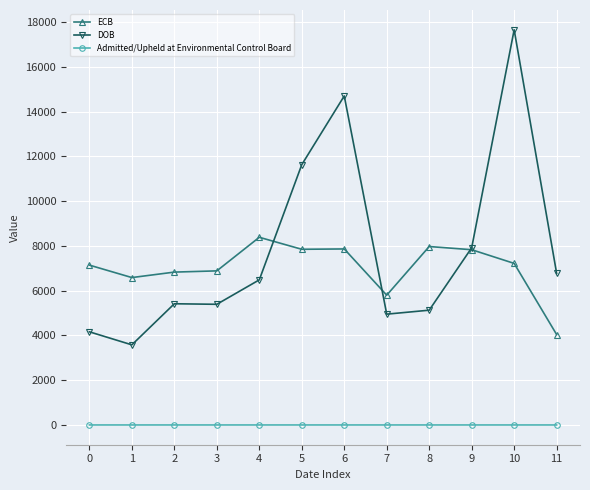

Which series has the widest spread of values?

DOB